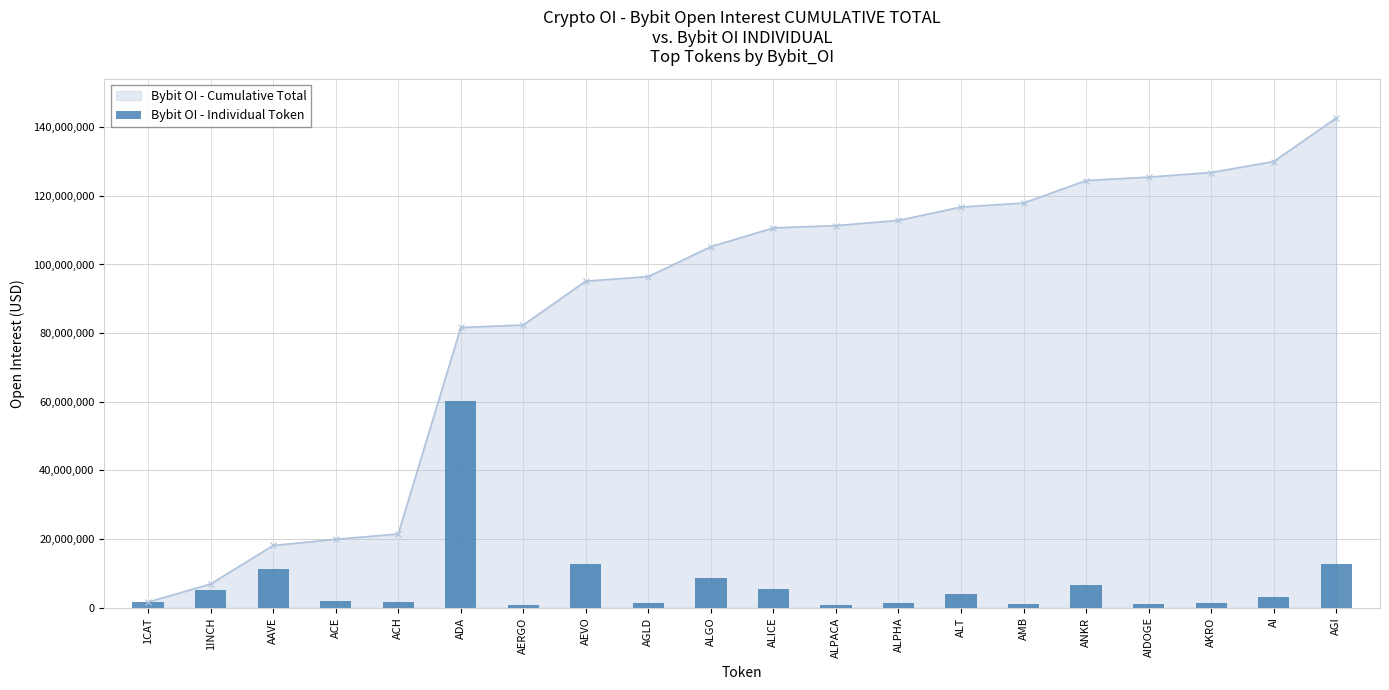

What is the label of the 20th bar from the left?

AGI